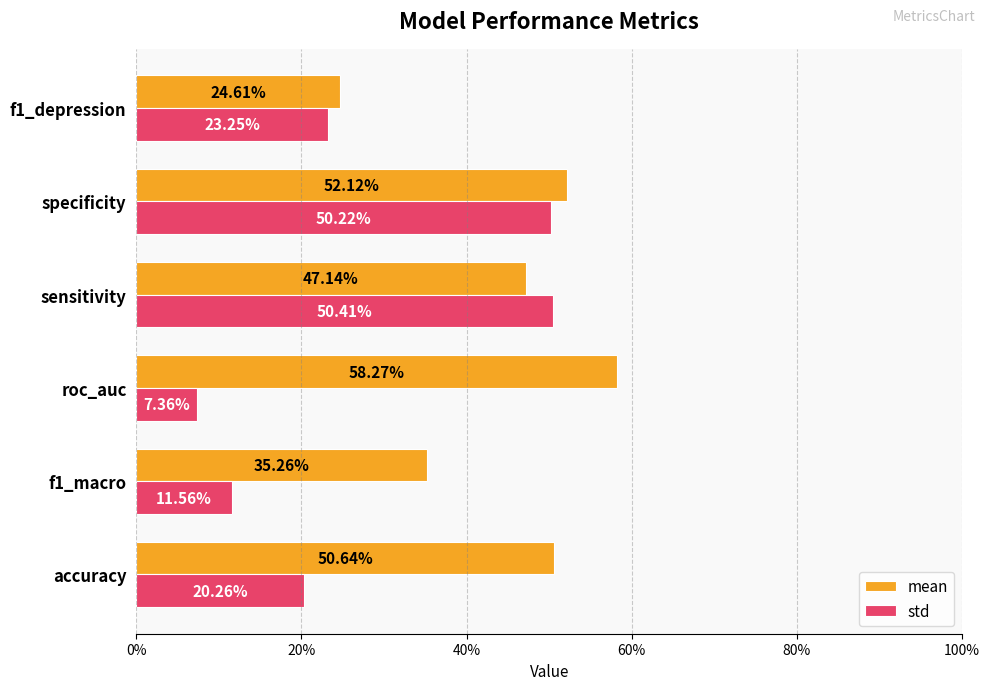

What are all the series names shown in the legend?

mean, std